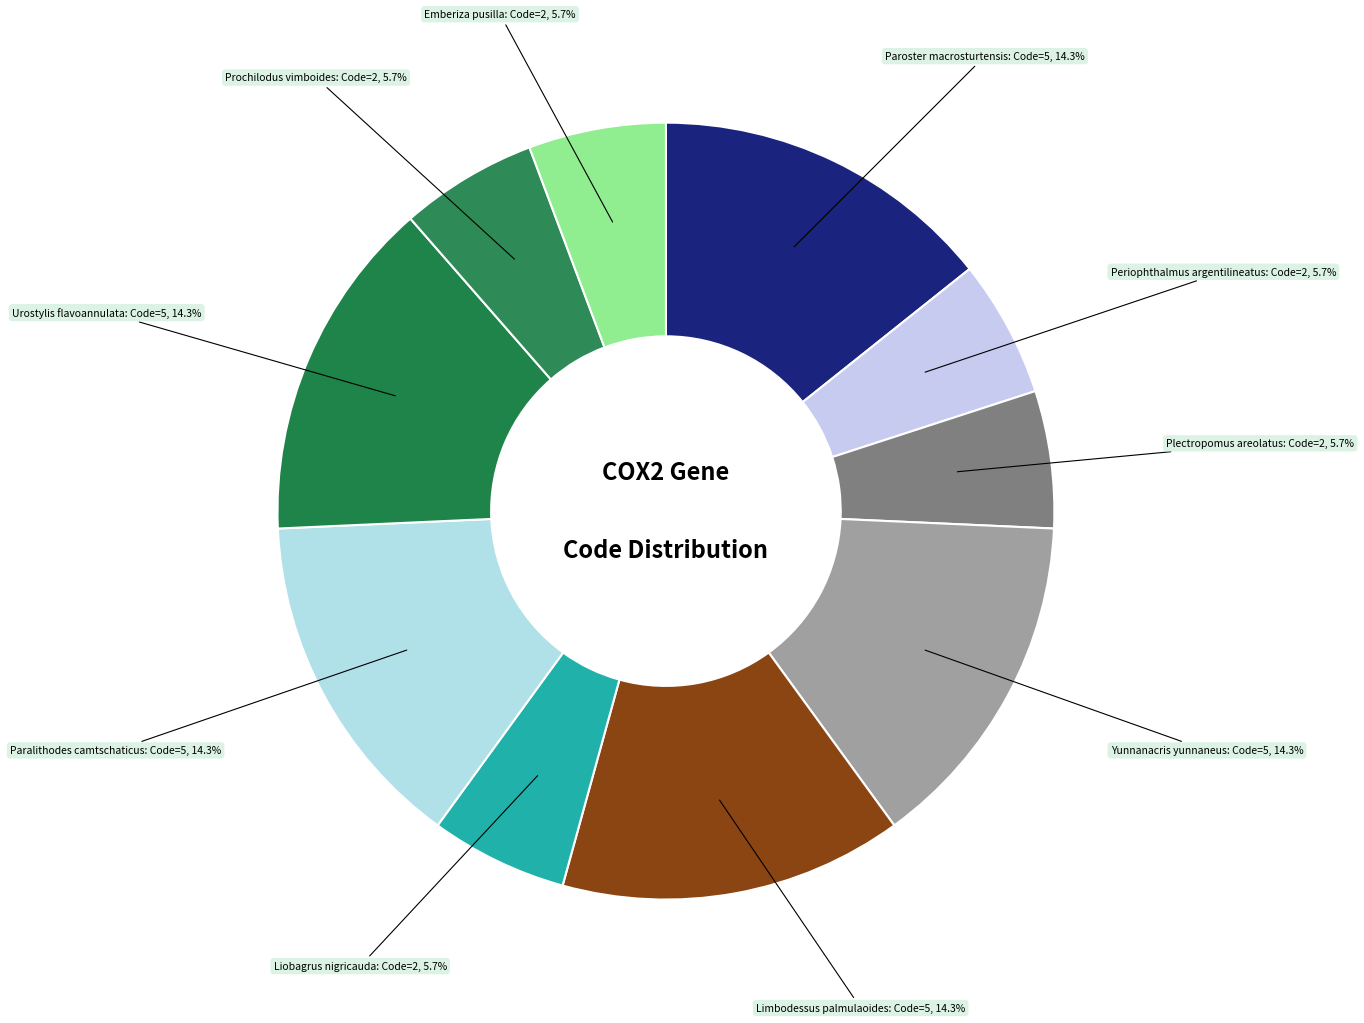

How many slices are in this pie chart?

10